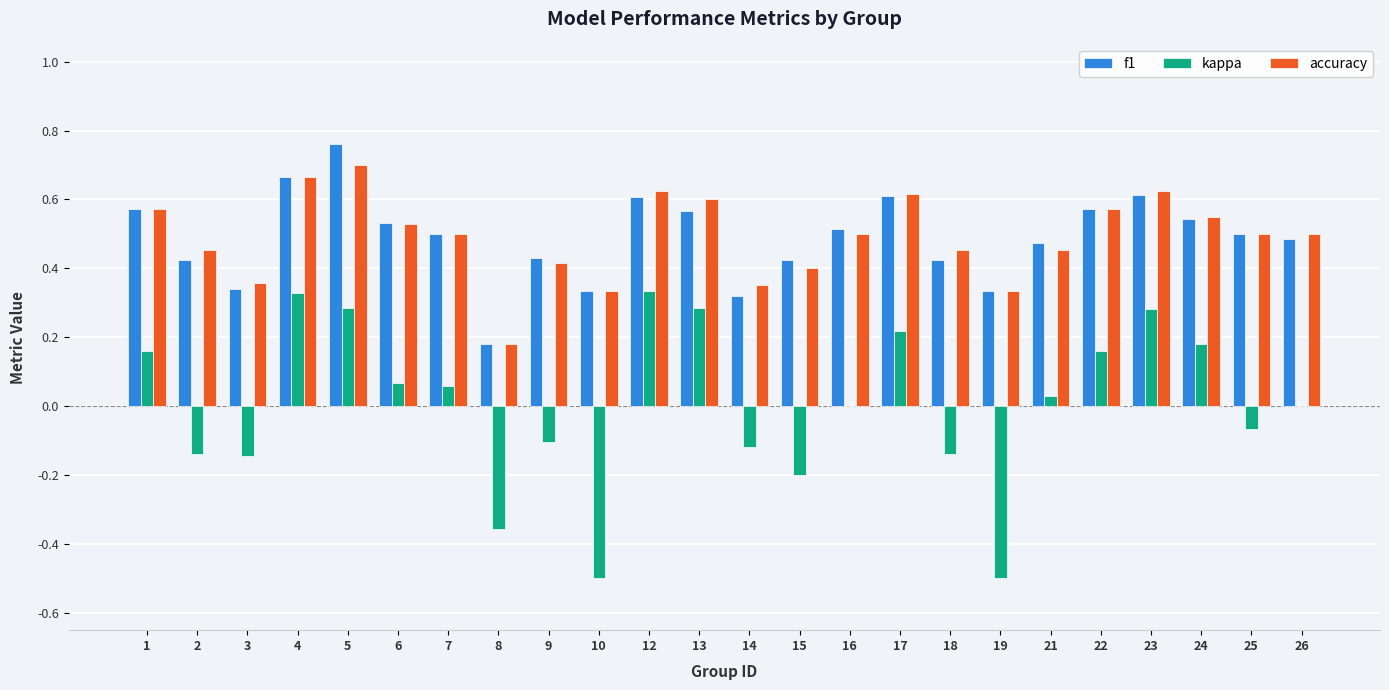

Which label corresponds to the largest value in the chart?

5